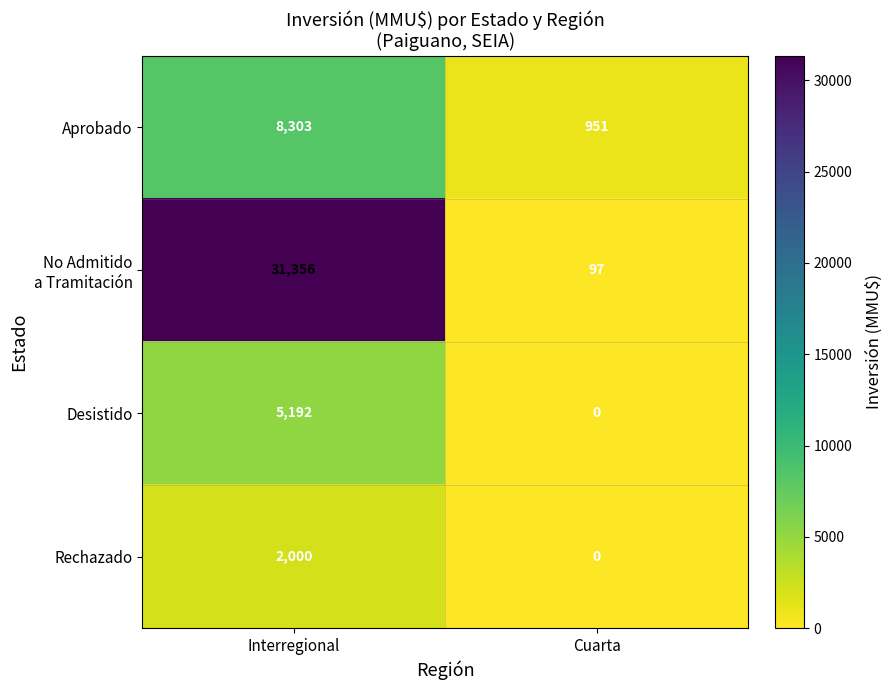

At which label does Desistido reach its peak?

Interregional